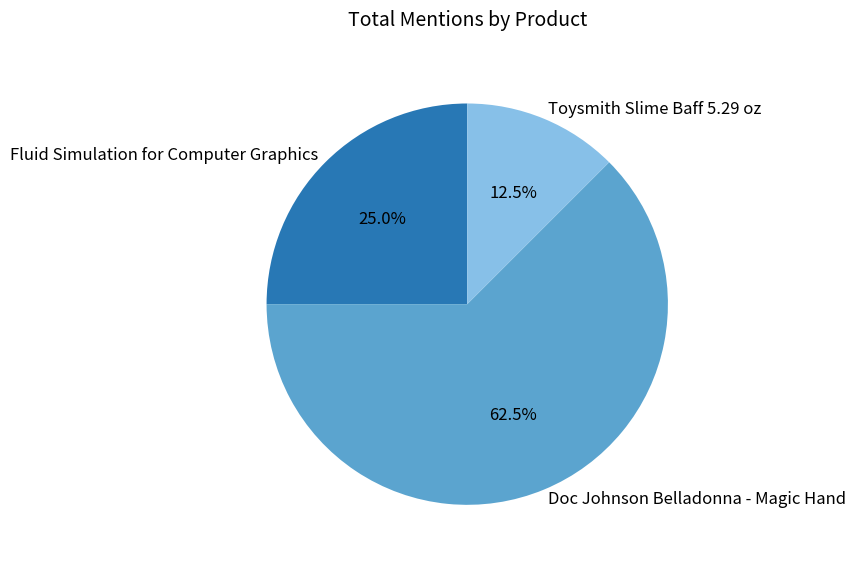

To the nearest percent, what is the difference between the largest and smallest slice percentages?

50%